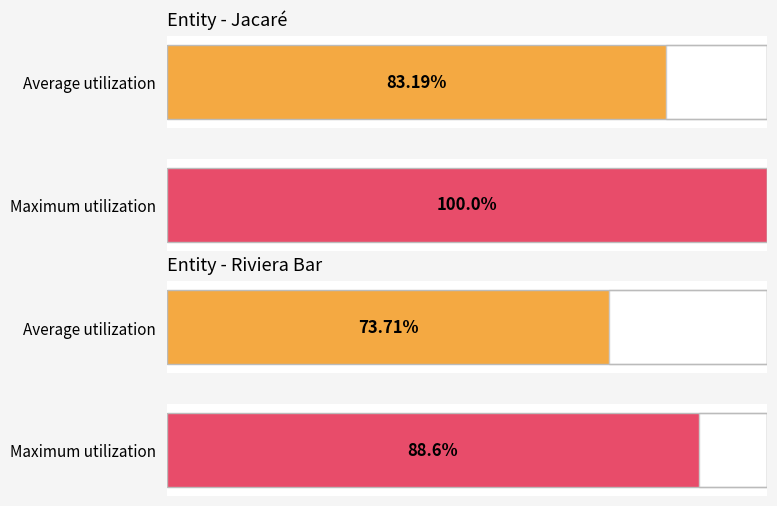

What are all the series names shown in the legend?

Jacaré, Riviera Bar